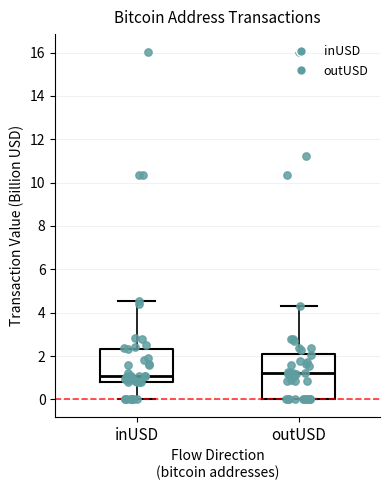

Where does the median line of the box for outUSD sit on the y-axis? The values are not printed on the chart, so give them approximately, as read against the axis.

1.2